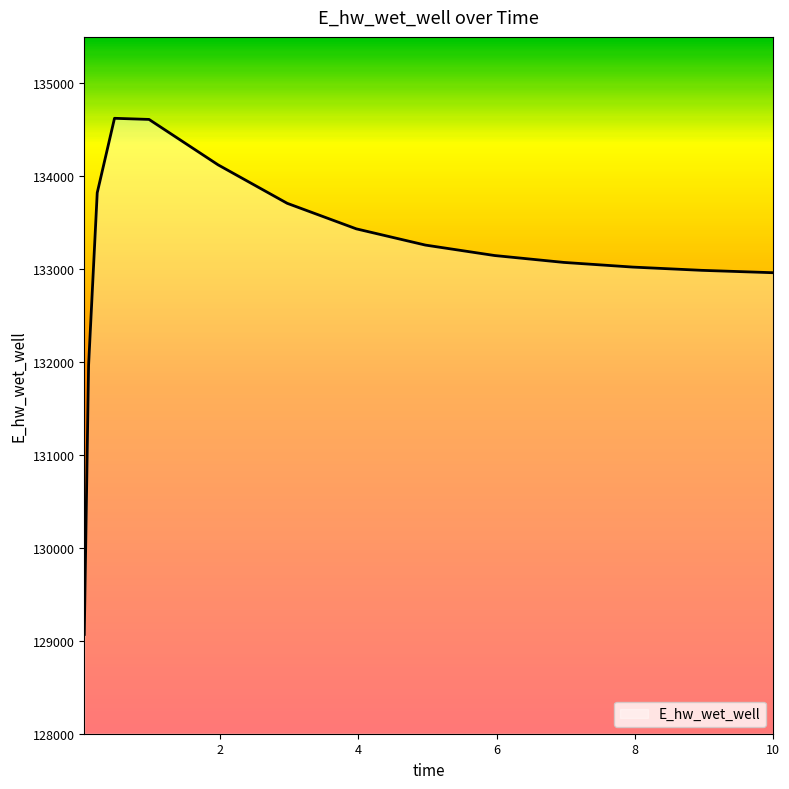

Does the chart have visible grid lines?

No